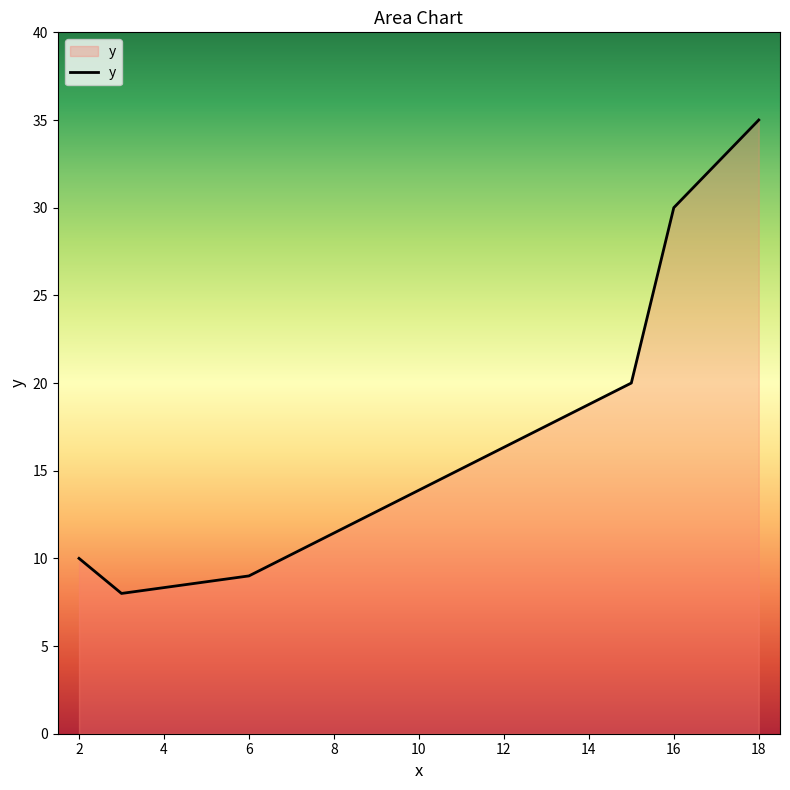

What is the maximum value shown in the chart?

35